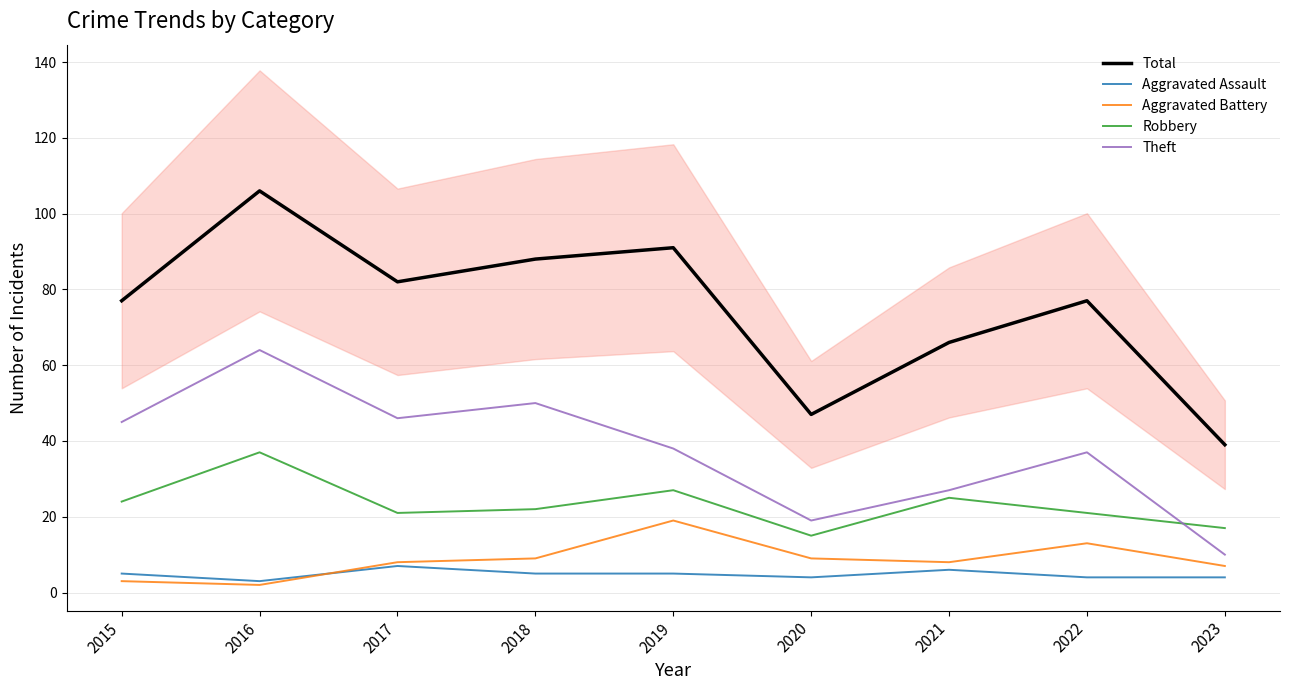

What is the sum of all Robbery values?

209